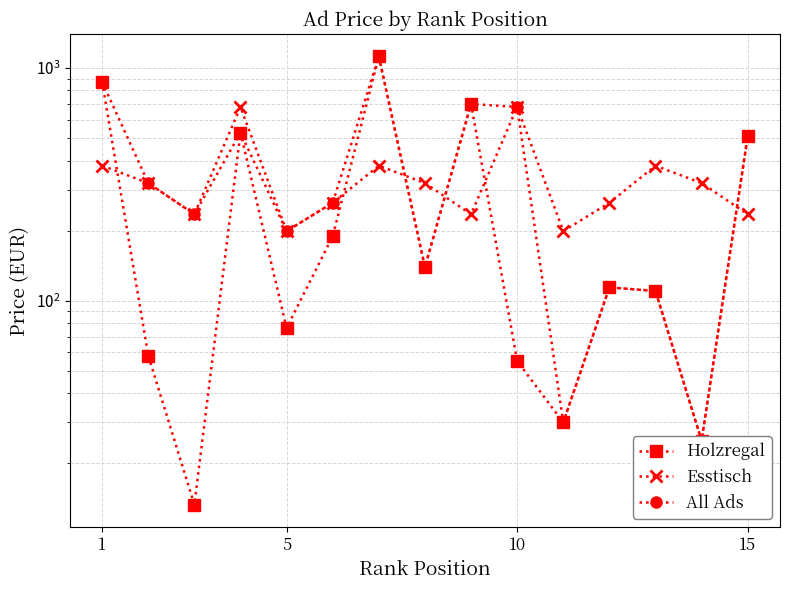

Which series ends up on top after the final intersection of All Ads and Esstisch?

All Ads